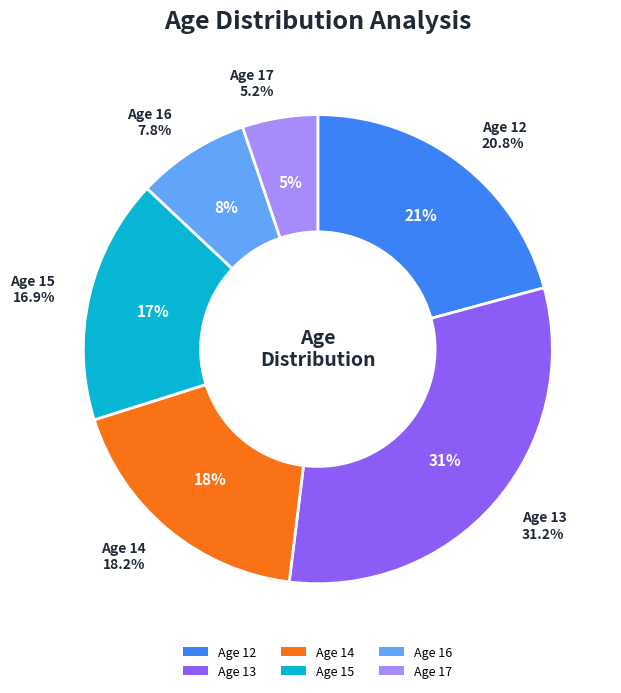

Which category has the biggest portion of the pie?

13